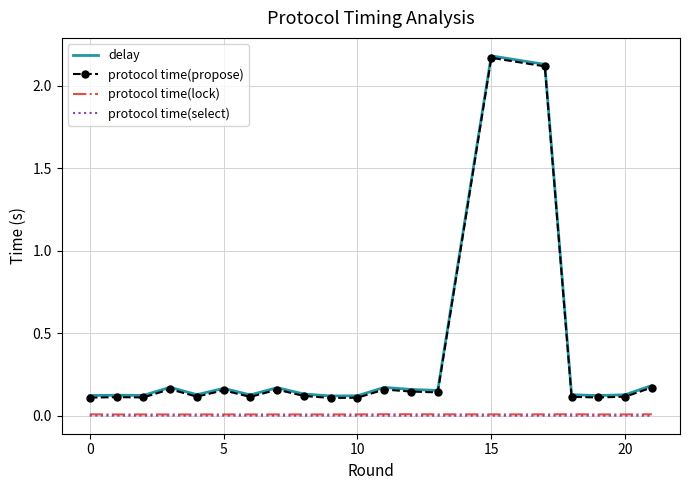

In protocol time(select), how many points are higher than both neighbors (excluding endpoints)?

6